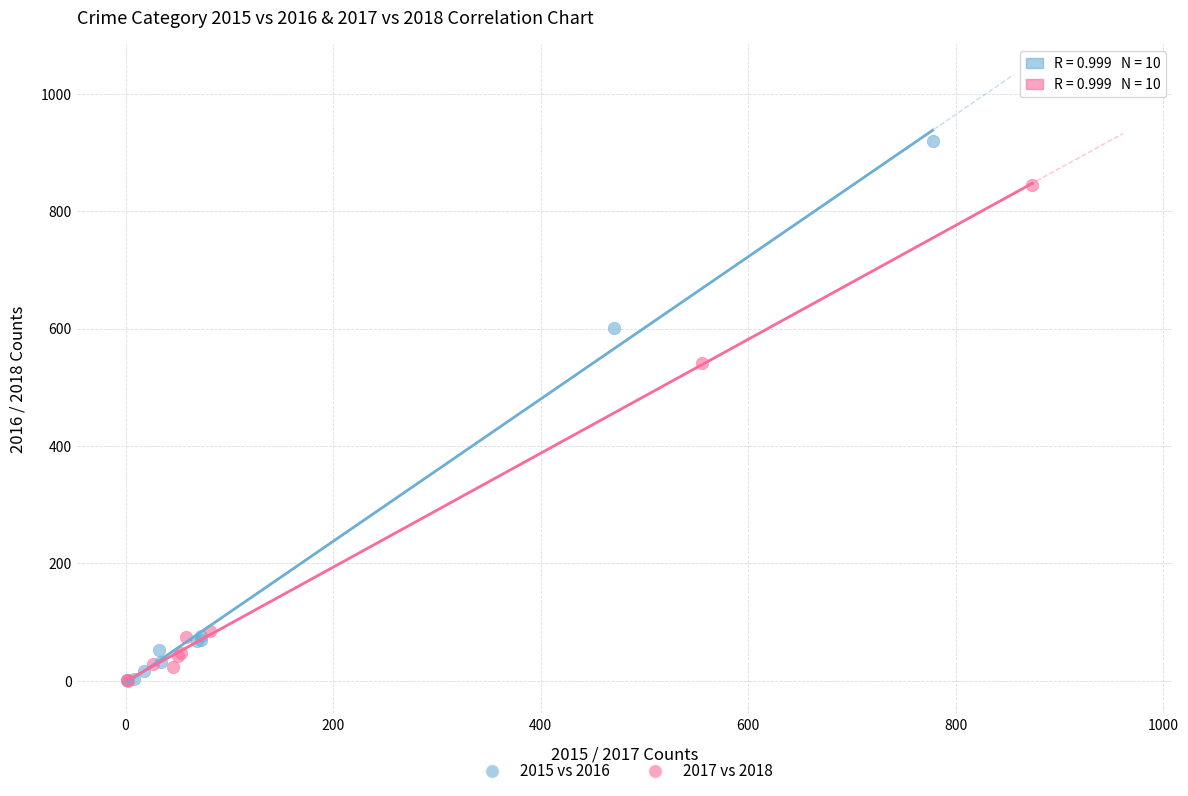

Which series reaches the maximum Y coordinate?

2015 vs 2016